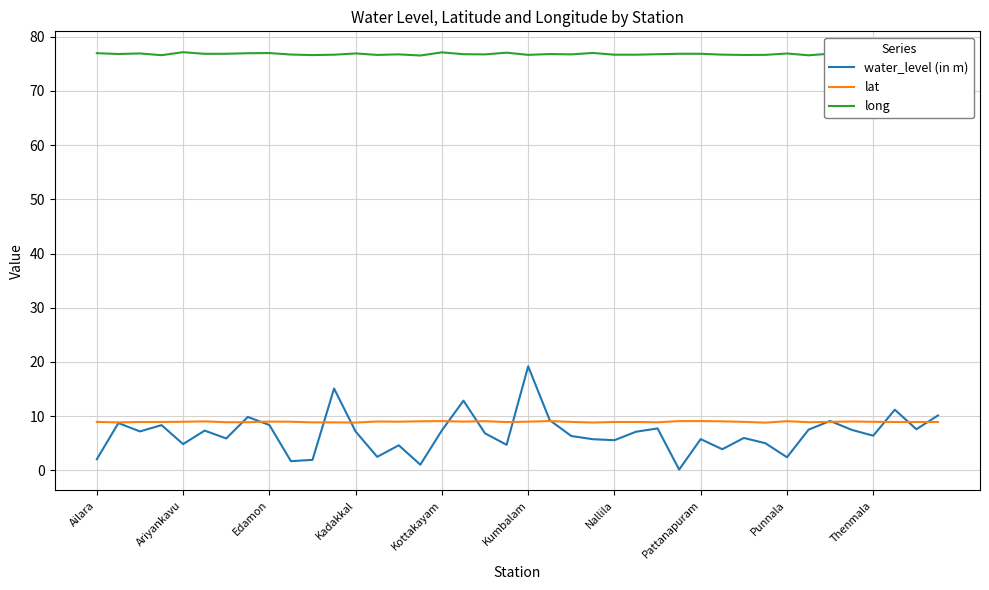

True or false: water_level (in m) and long intersect in this chart.

False